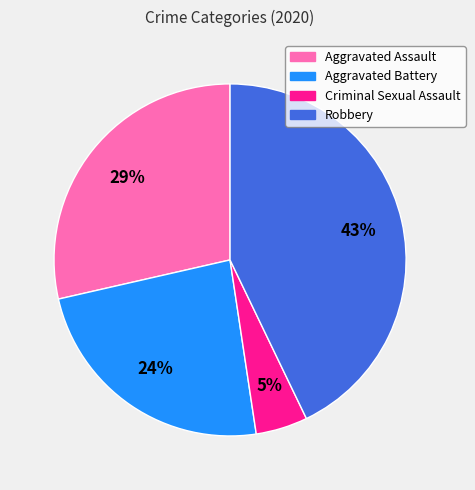

Does any single category account for the majority?

No